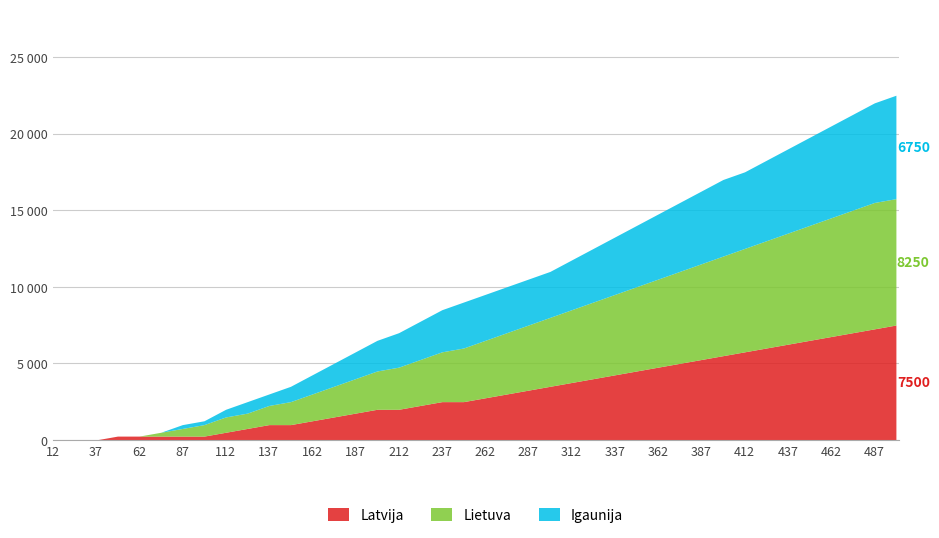

What are all the series names shown in the legend?

Latvija, Lietuva, Igaunija